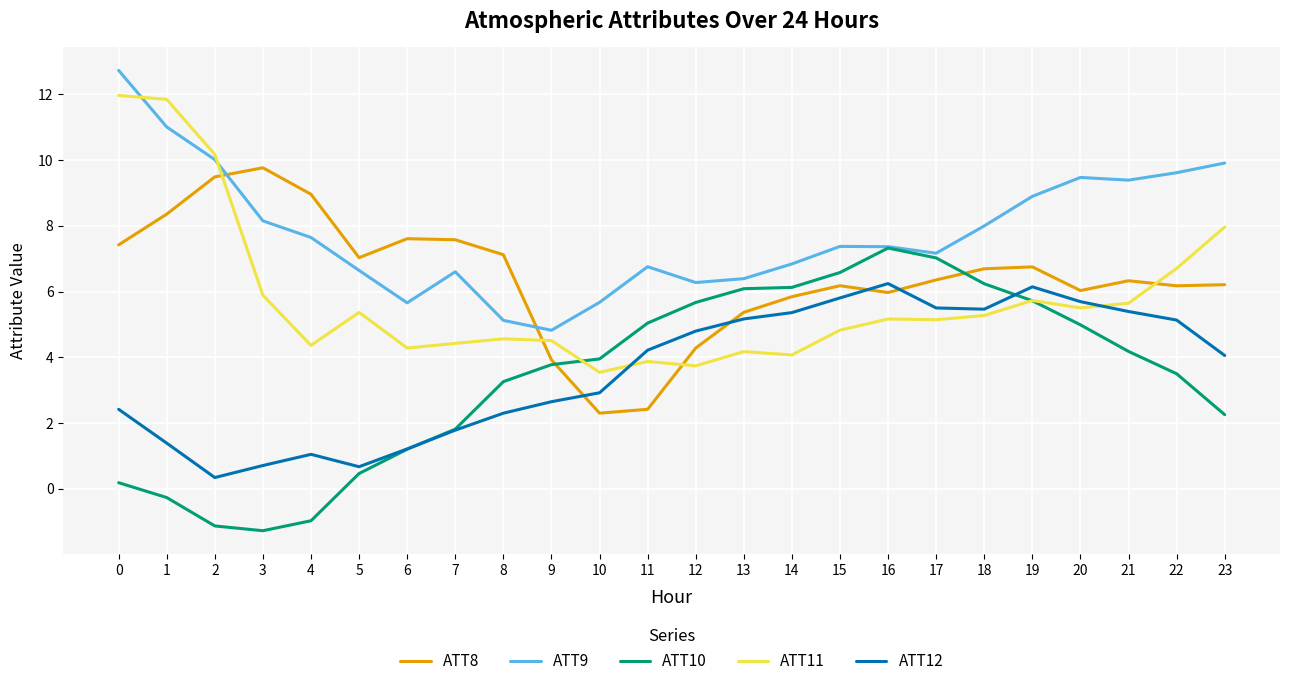

Which series changed the most between 15 and 20?

ATT9